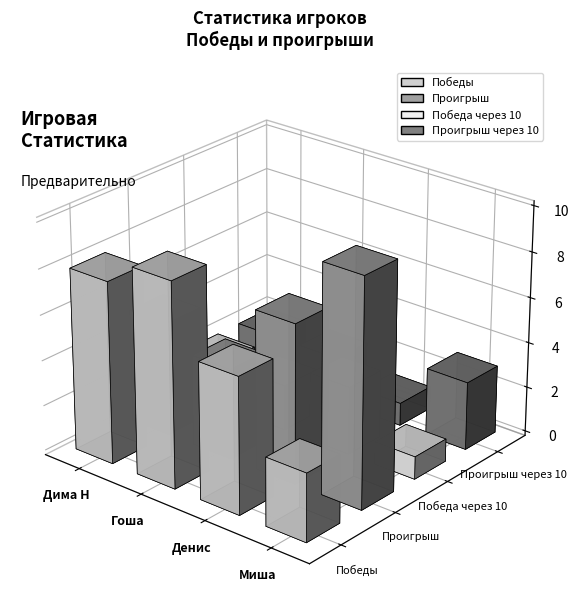

What is the total value across all series at Миша?

17